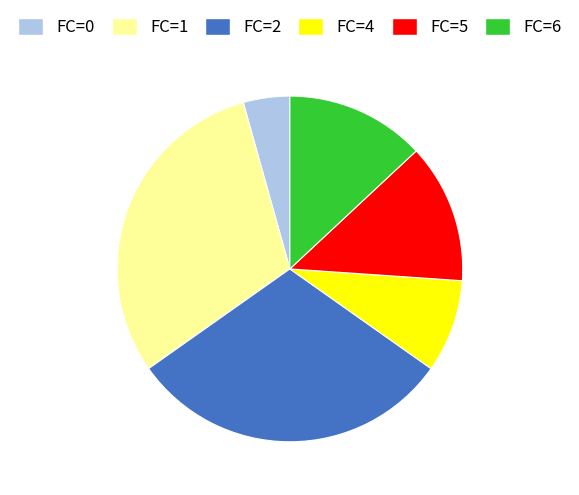

Combined, do FC=5 and FC=4 account for over 50%?

No